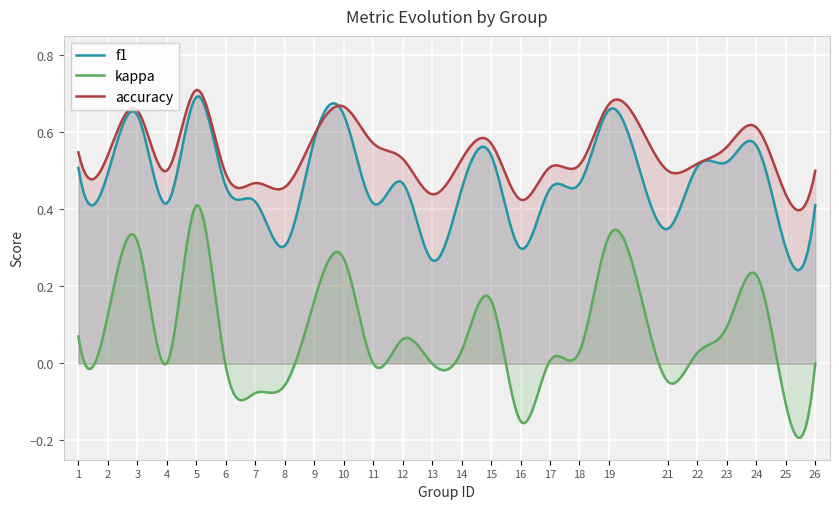

True or false: accuracy and kappa intersect in this chart.

False